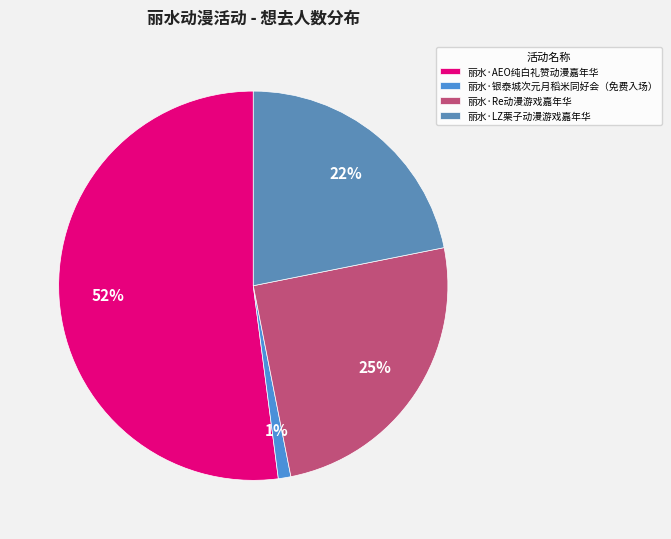

True or false: 丽水·AEO纯白礼赞动漫嘉年华 accounts for 62% of the total.

False